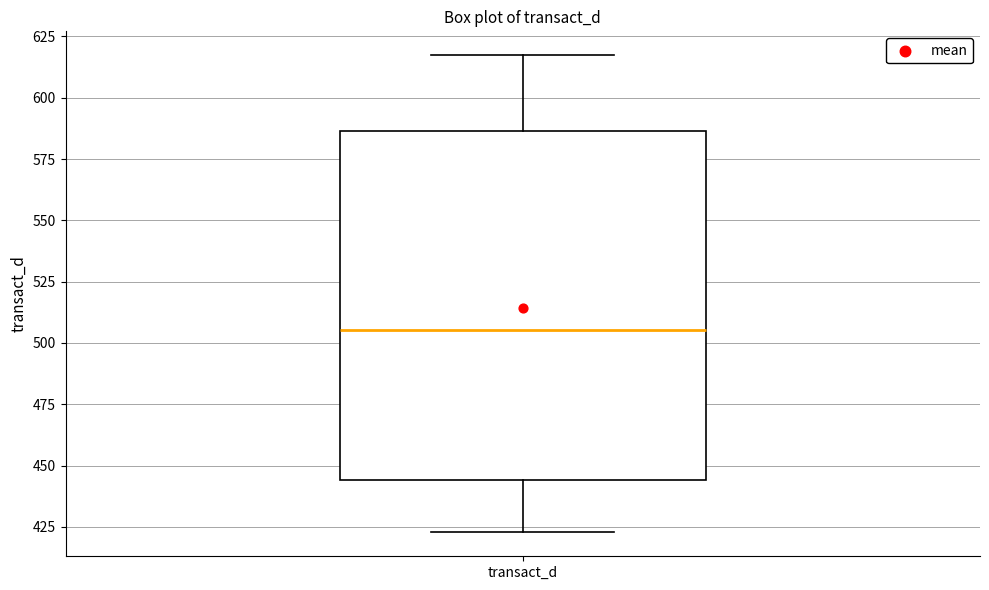

Transcribe this box plot: give where the median line is, the range the box spans, and where the two whiskers end, as read against the y-axis. The values are not printed on the chart, so give them approximately, as read against the axis.

median 505, box 445 to 585, whiskers 425 to 615